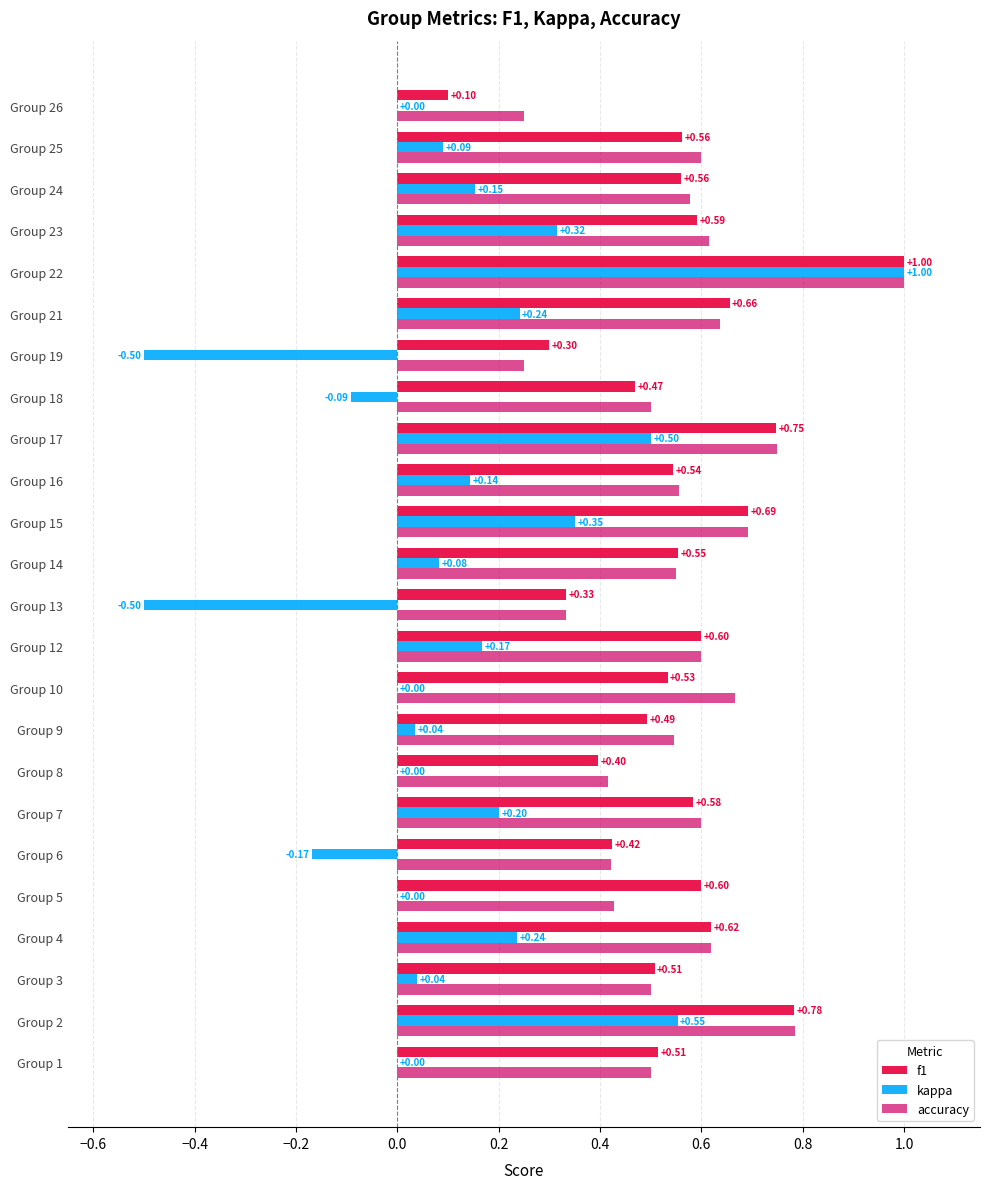

How many distinct data groups are displayed?

3